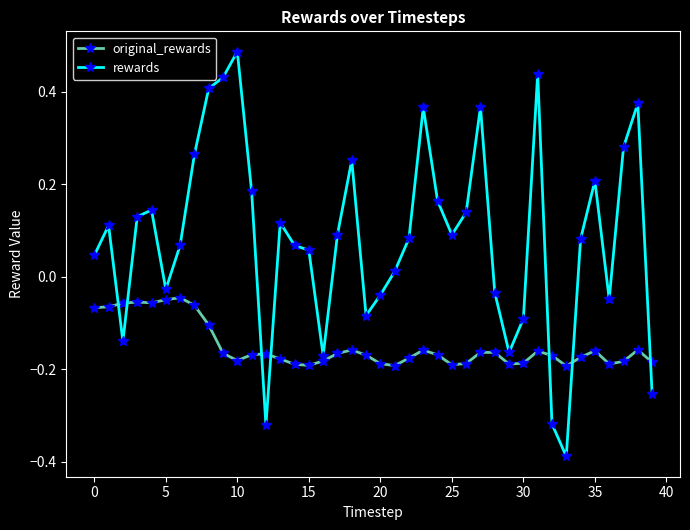

Which series has the widest spread of values?

rewards